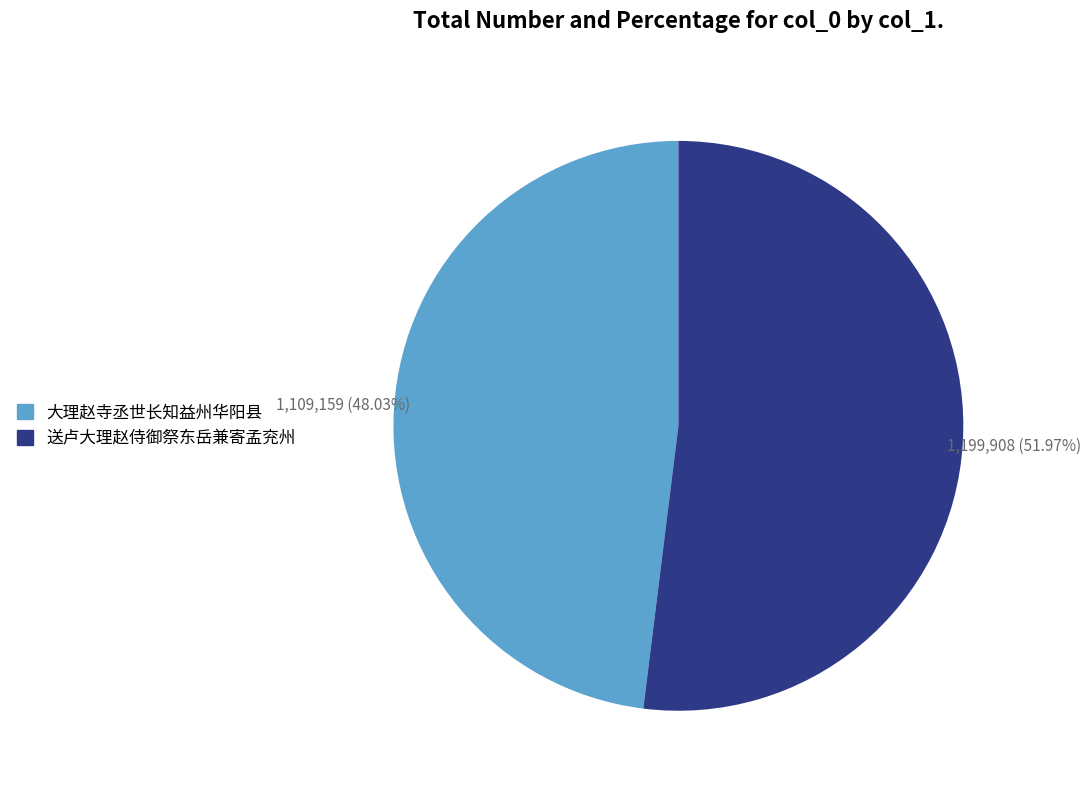

Is the sum of 送卢大理赵侍御祭东岳兼寄孟兖州 and 大理赵寺丞世长知益州华阳县 greater than half?

Yes